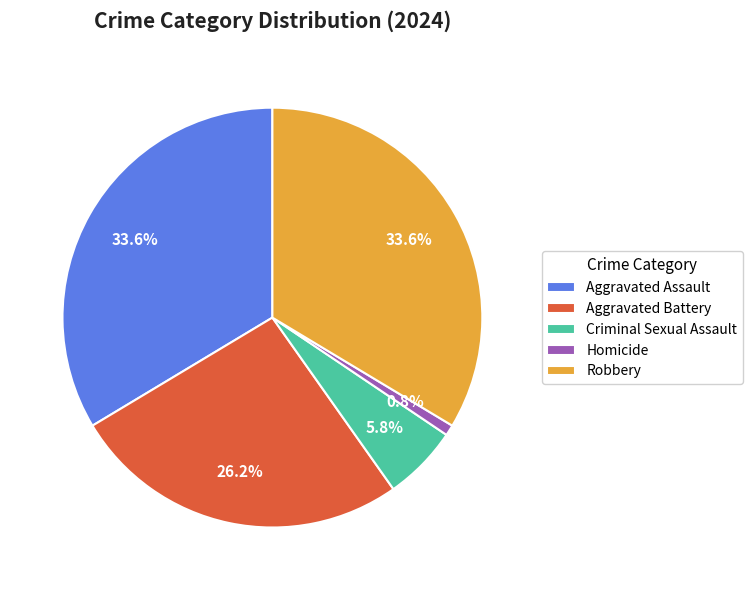

Is it true that Criminal Sexual Assault is 1% of the pie?

False